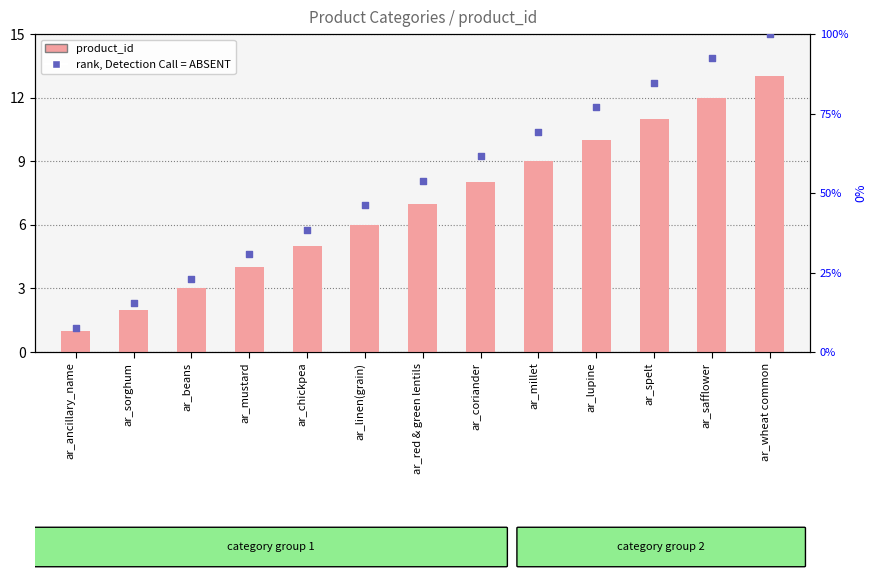

Which series contains the highest Y value?

rank, Detection Call = ABSENT